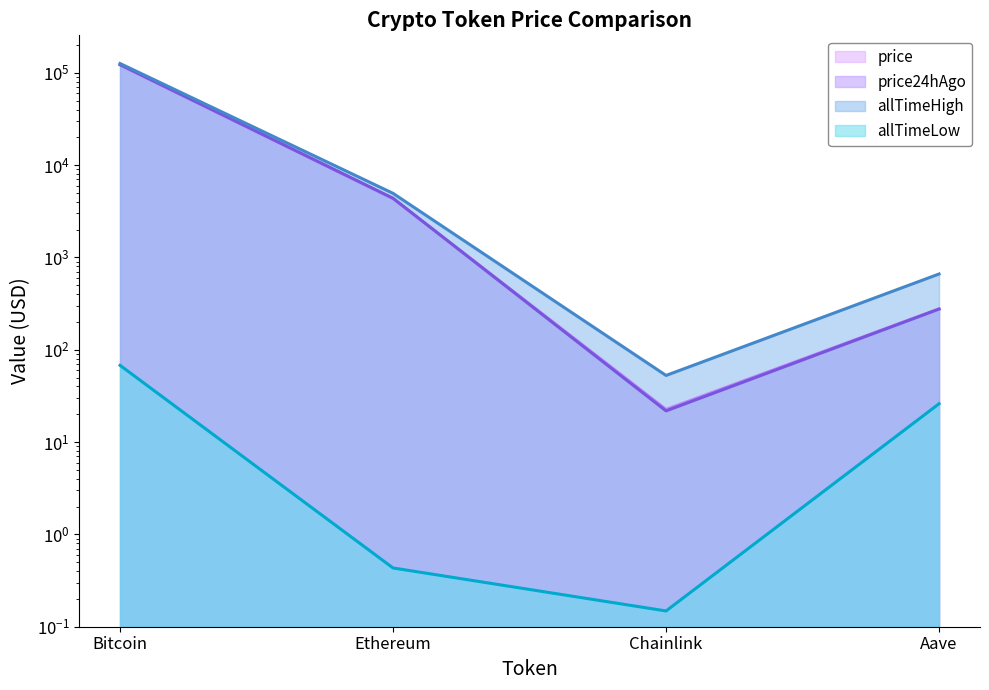

The allTimeHigh series shows 2988.2 at Ethereum. True or false?

False